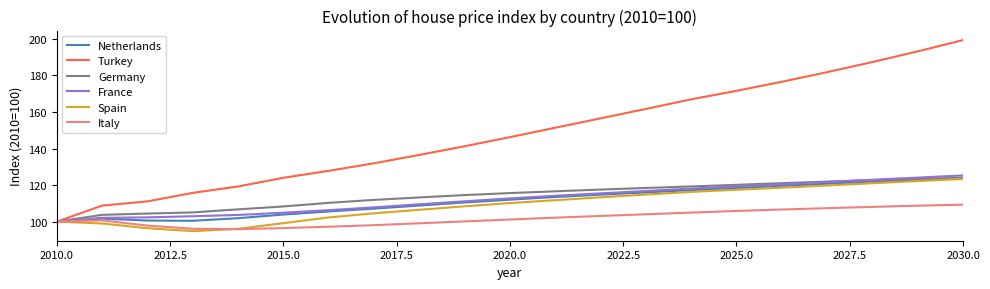

Which series has the widest spread of values?

Turkey